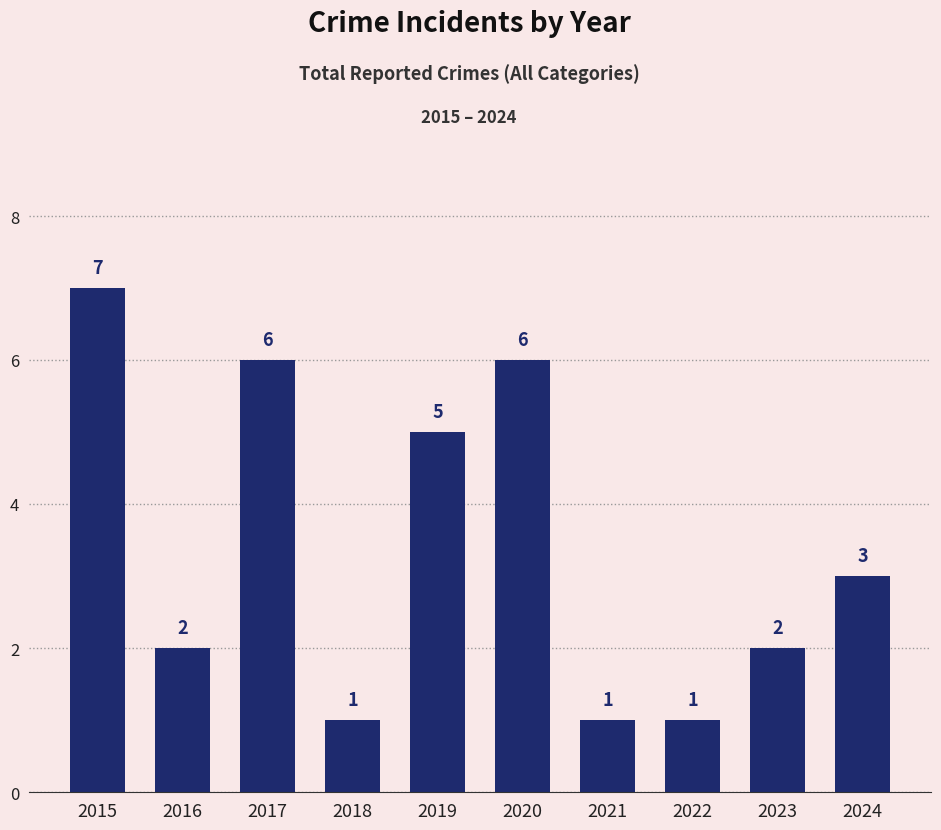

What is the ratio of the value at 2017 to the value at 2016?

3.0